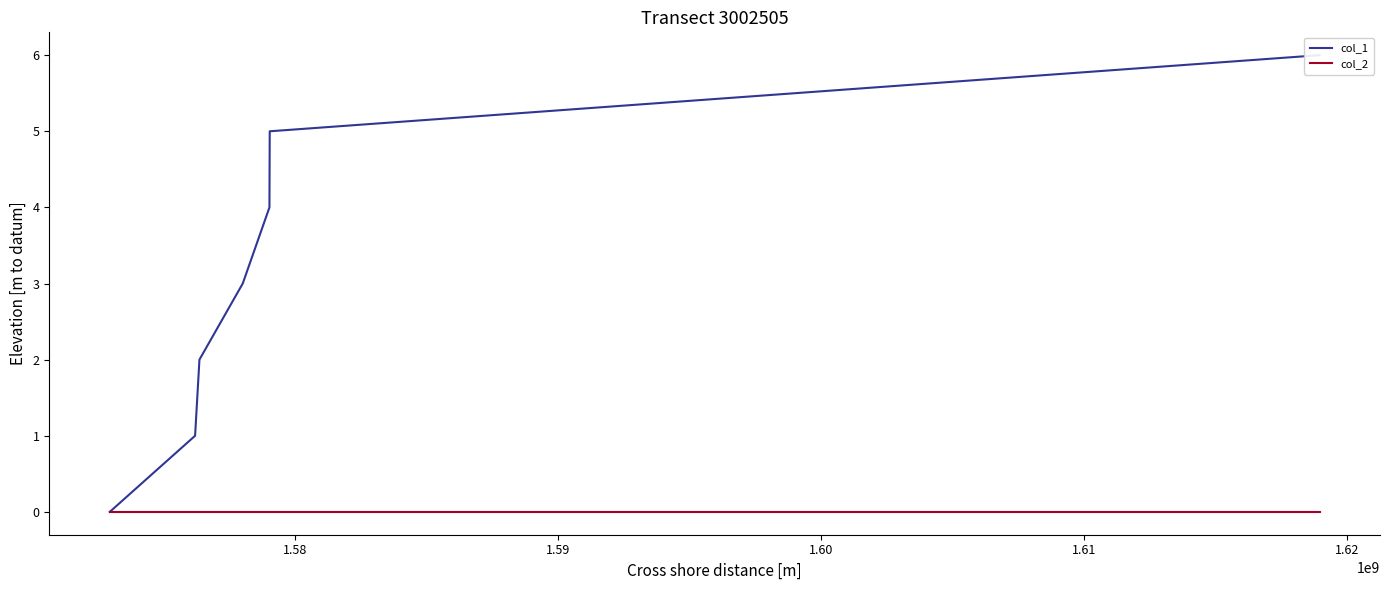

What is the maximum value shown in the chart?

6